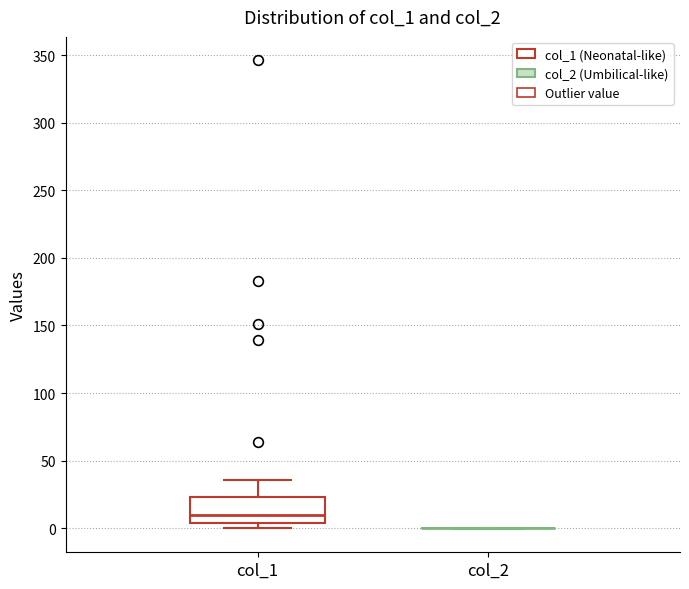

Comparing the boxes themselves (not the whiskers), which one is the tallest?

col_1